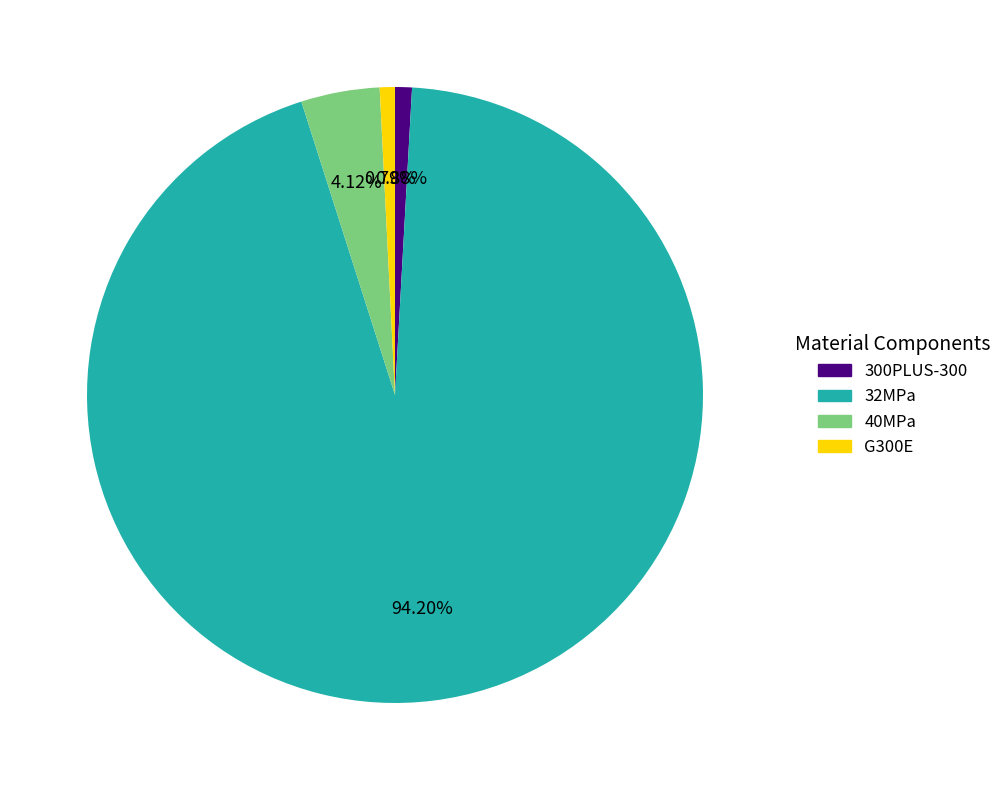

What is the majority slice?

32MPa